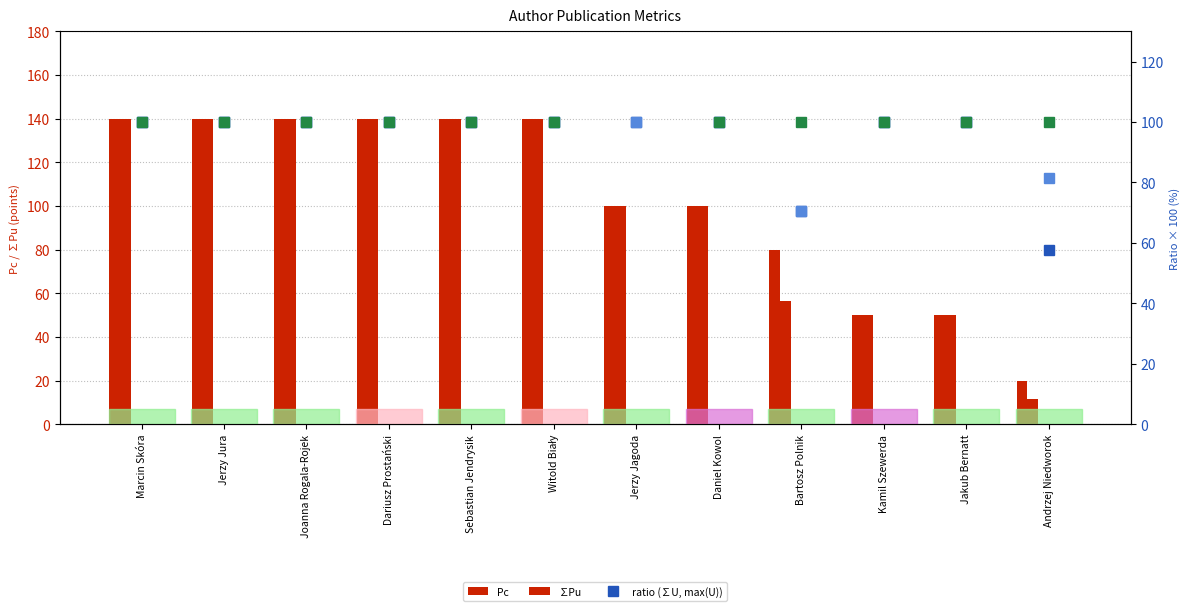

What is the value of the ∑Pu bar at the 11th from the left?

50.0